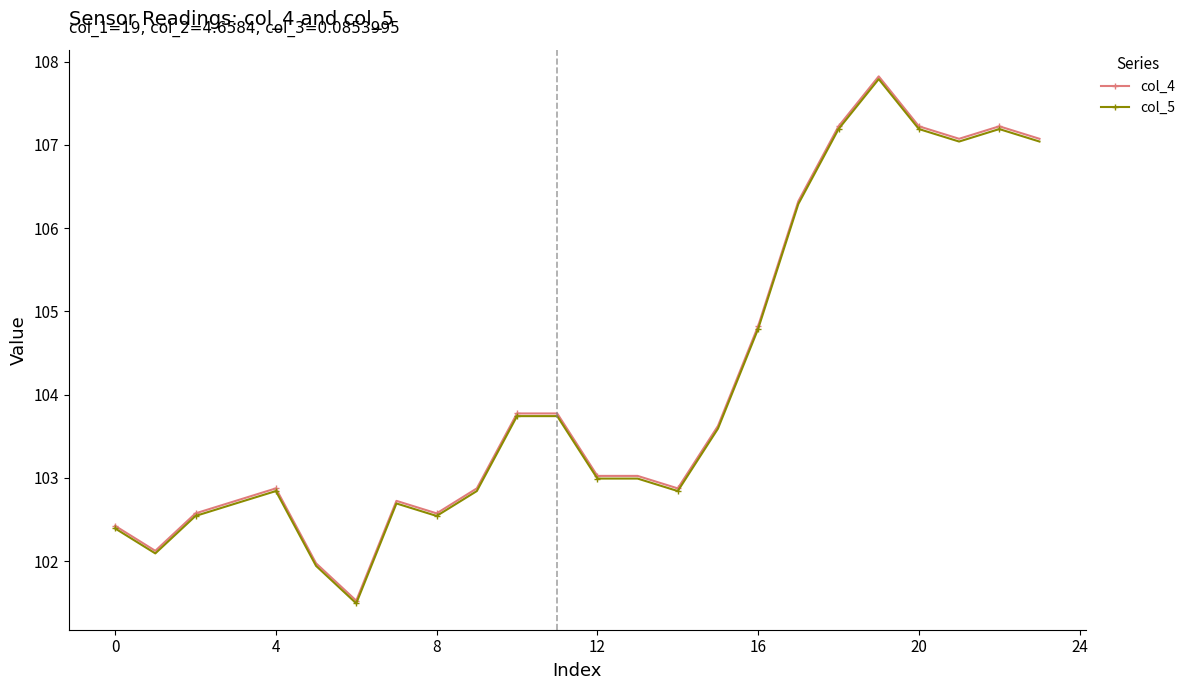

How many lines are shown in the chart?

2